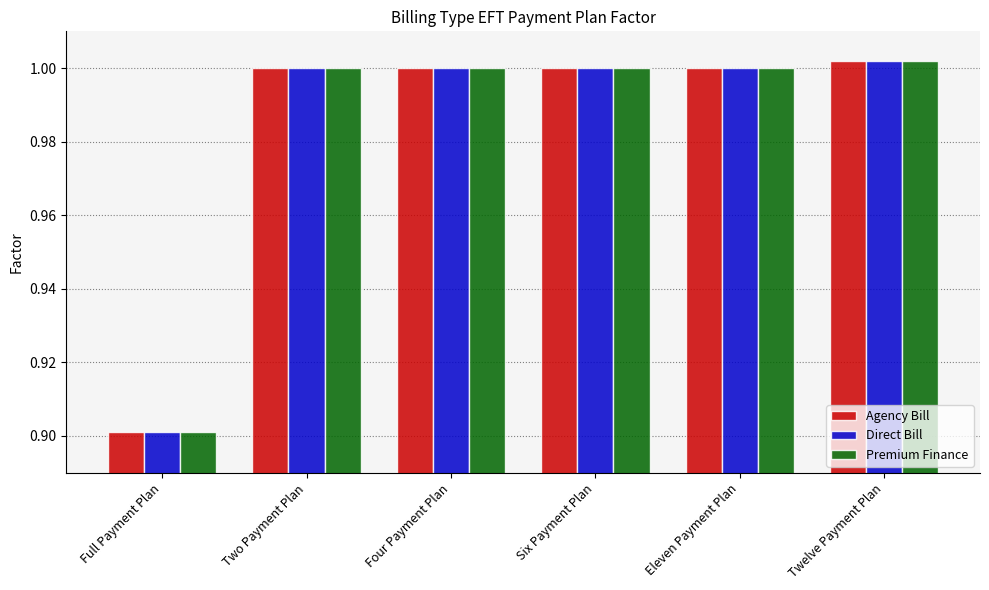

Is it true that Premium Finance equals 1.0 at Eleven Payment Plan?

True